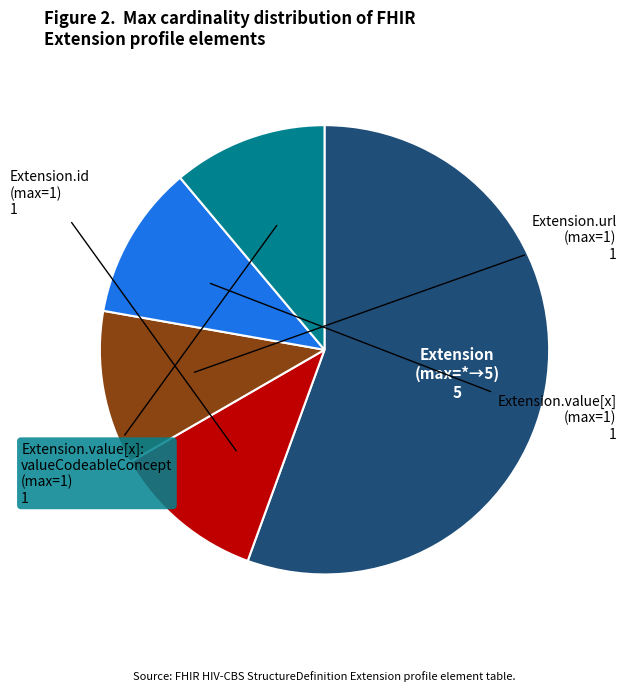

Does any single category account for the majority?

Yes